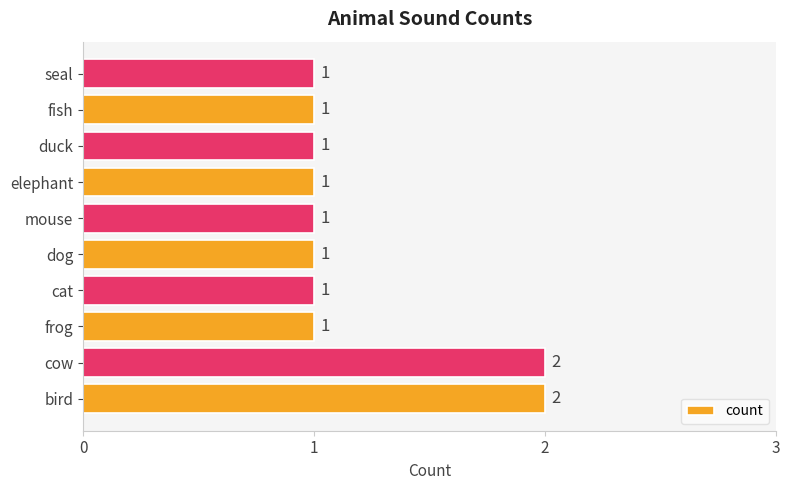

Does the chart contain any negative values?

No